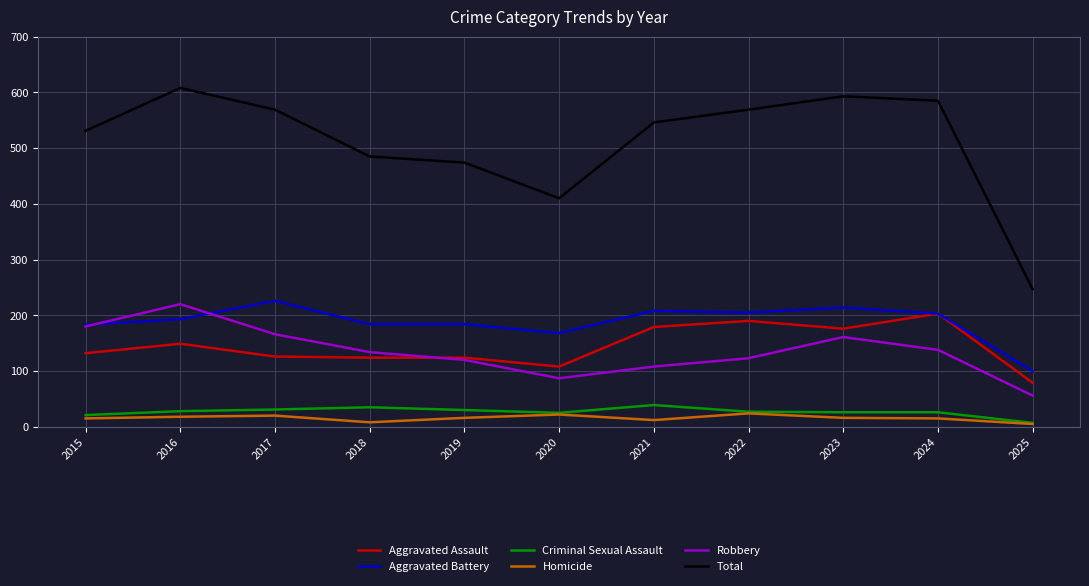

Which series has the largest total across all categories?

Total